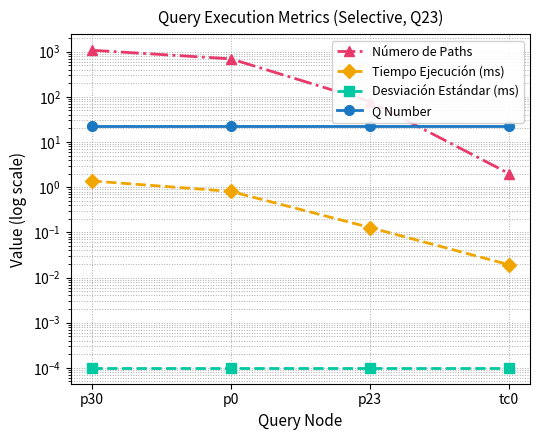

Reading left to right, extract all data points from this chart.

Número de Paths: p30=1080.0	p0=696.0	p23=79.0	tc0=2.0
Tiempo Ejecución (ms): p30=1.4	p0=0.8	p23=0.1	tc0=0.0
Desviación Estándar (ms): p30=0.0	p0=0.0	p23=0.0	tc0=0.0
Q Number: p30=23.0	p0=23.0	p23=23.0	tc0=23.0